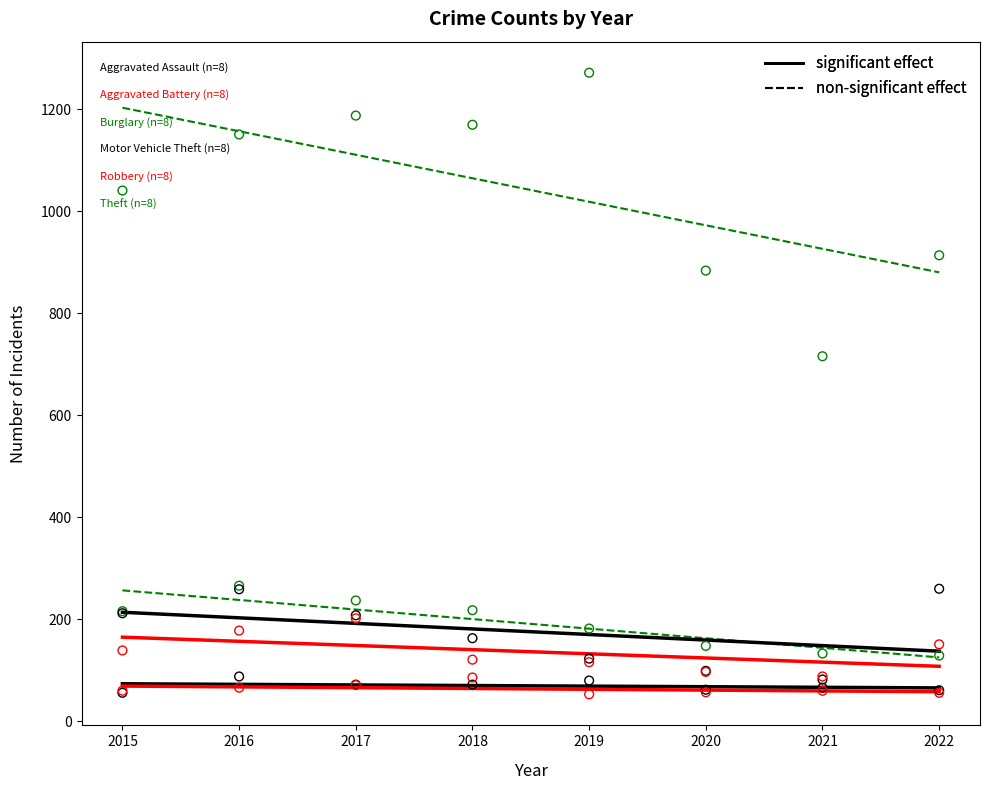

Across all series, what Y value is closest to 662?

716